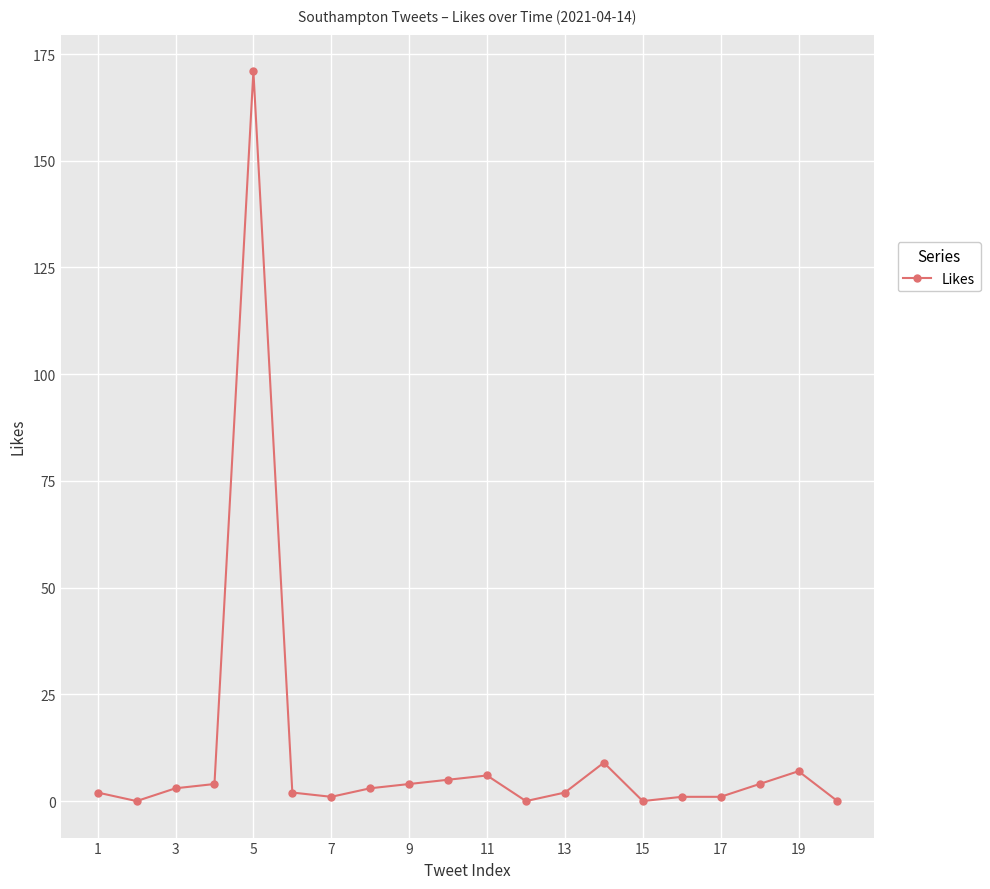

How many data points are less than 3?

10